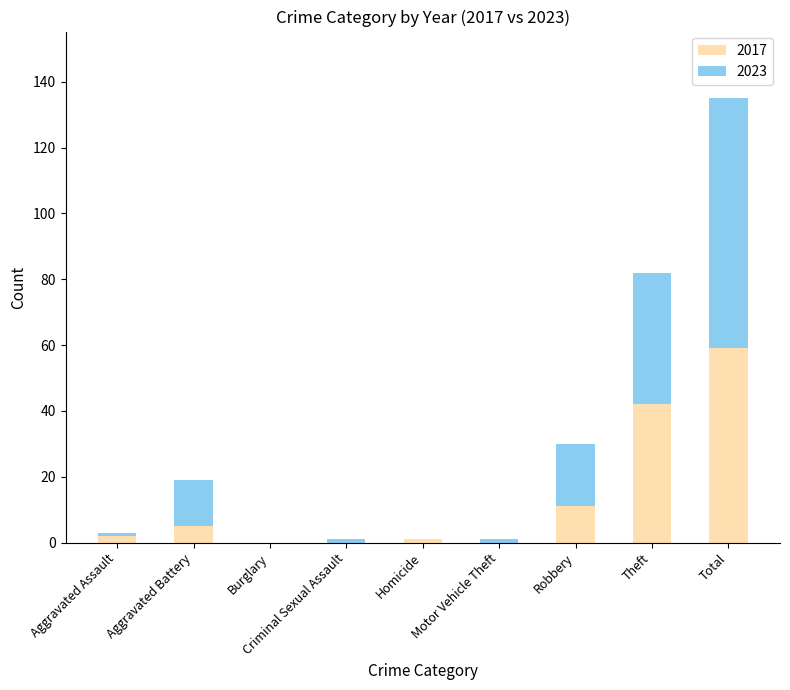

The value of 2017 at Criminal Sexual Assault is 20. True or false?

False